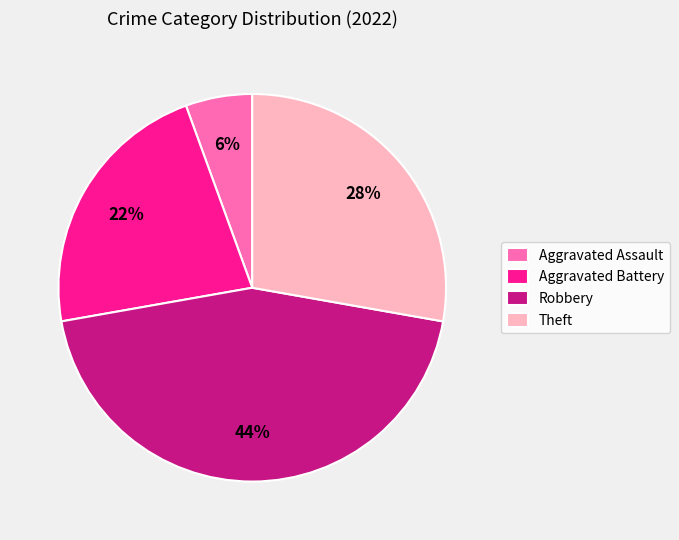

To the nearest percent, what is the combined percentage of Theft and Robbery?

72%